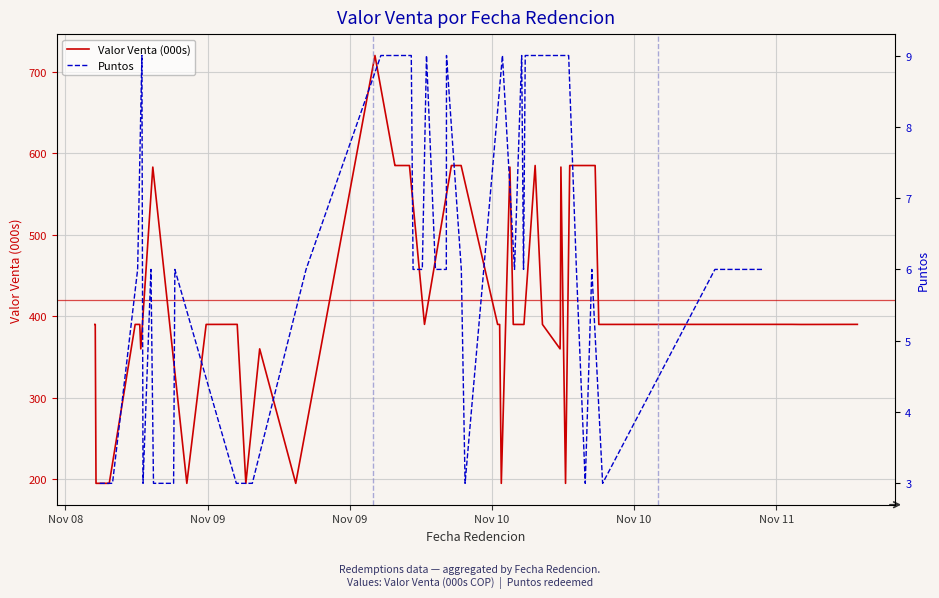

What is the highest value of the Puntos series?

9.0